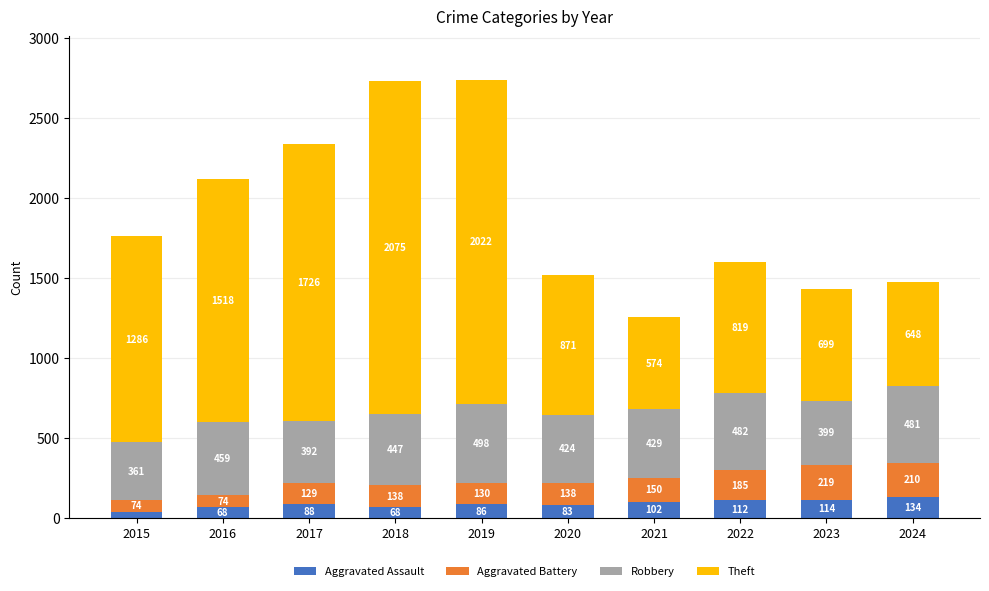

What is the total value across all series at 2017?

2335